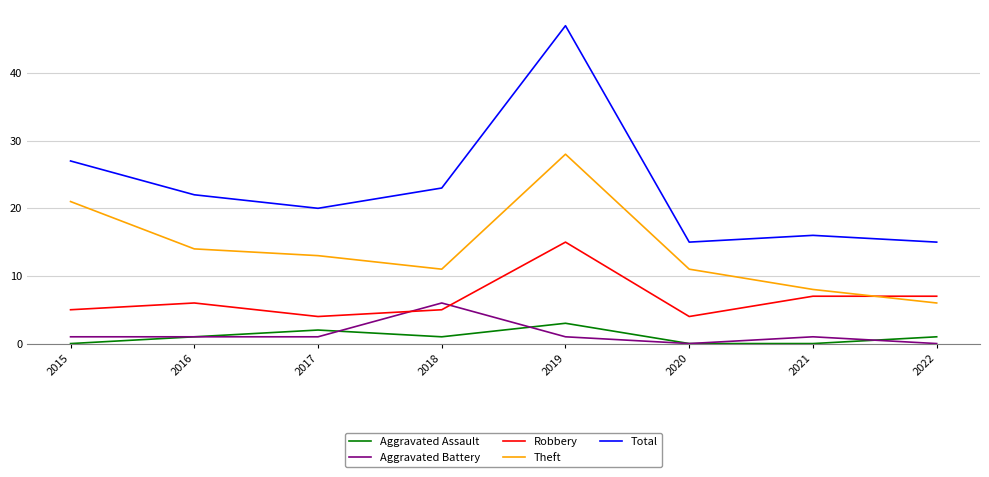

At 2018, list the series in order from largest to smallest.

Total, Theft, Aggravated Battery, Robbery, Aggravated Assault